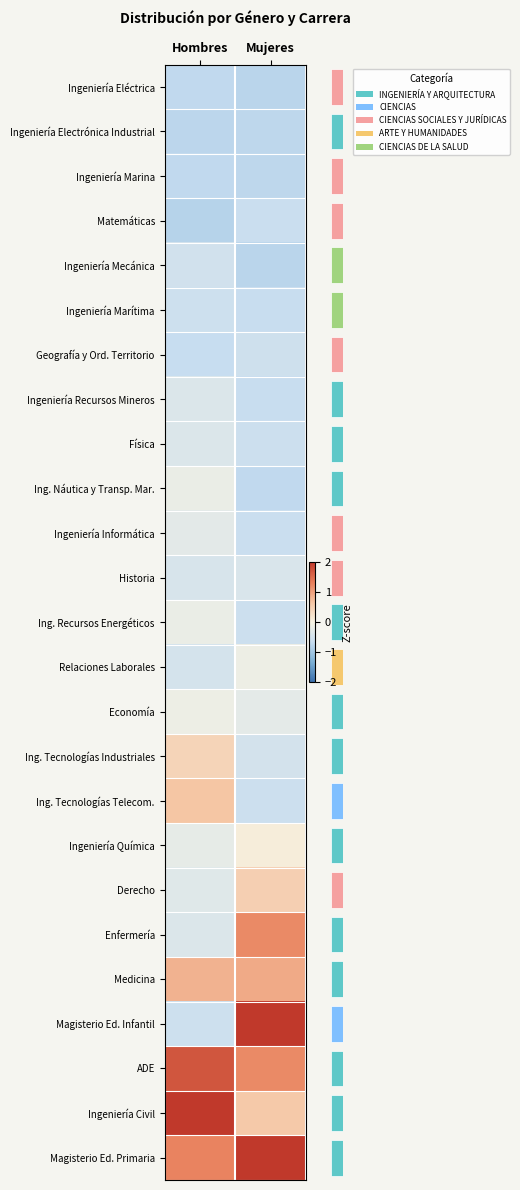

Reading left to right, extract all data points from this chart.

row_0: -0.7	-0.8
row_1: -0.8	-0.7
row_2: -0.7	-0.7
row_3: -0.8	-0.6
row_4: -0.5	-0.8
row_5: -0.6	-0.6
row_6: -0.7	-0.5
row_7: -0.4	-0.6
row_8: -0.4	-0.6
row_9: -0.2	-0.7
row_10: -0.3	-0.6
row_11: -0.4	-0.4
row_12: -0.2	-0.6
row_13: -0.5	-0.1
row_14: -0.1	-0.3
row_15: 0.4	-0.5
row_16: 0.6	-0.6
row_17: -0.2	0.1
row_18: -0.3	0.5
row_19: -0.4	1.2
row_20: 0.8	0.9
row_21: -0.6	2.2
row_22: 1.7	1.2
row_23: 3.8	0.6
row_24: 1.3	3.1